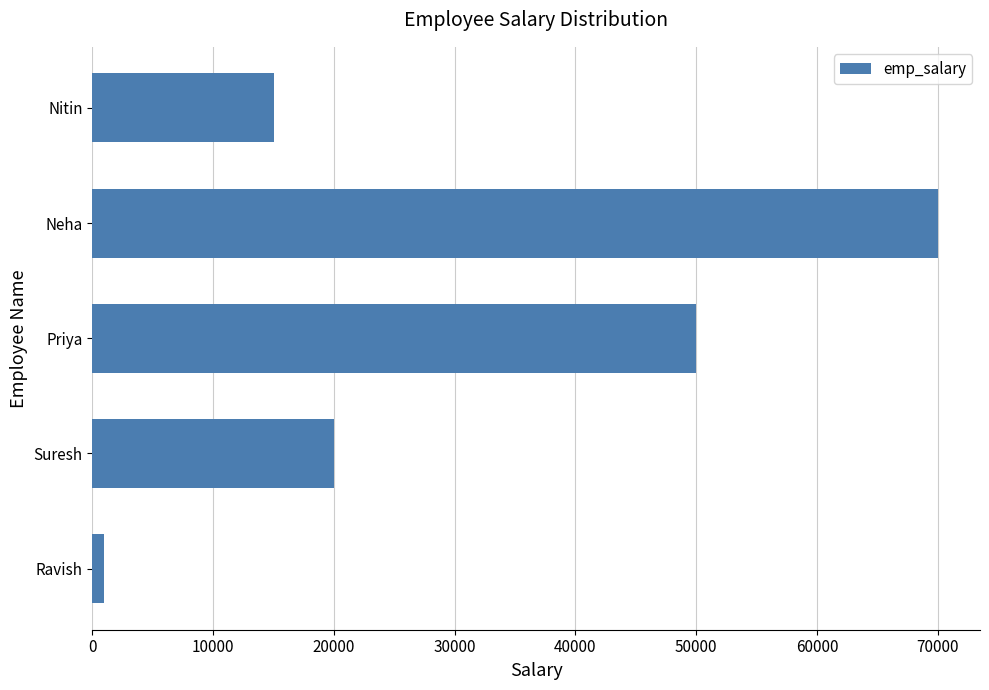

What is the difference between the second highest and minimum values?

49000